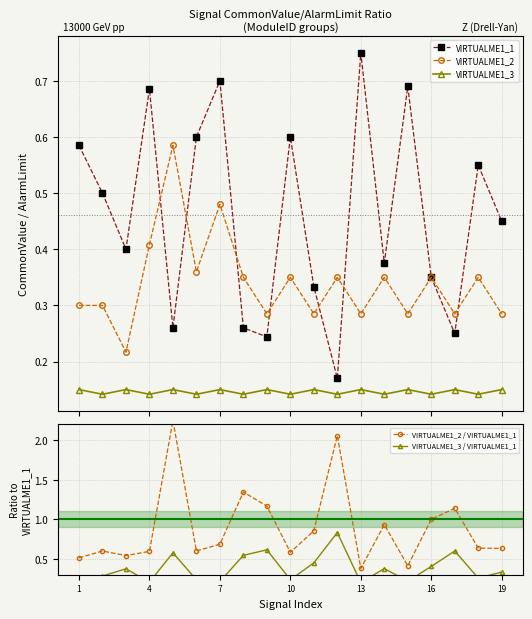

What is the average value of the VIRTUALME1_2 / VIRTUALME1_1 series?

0.9